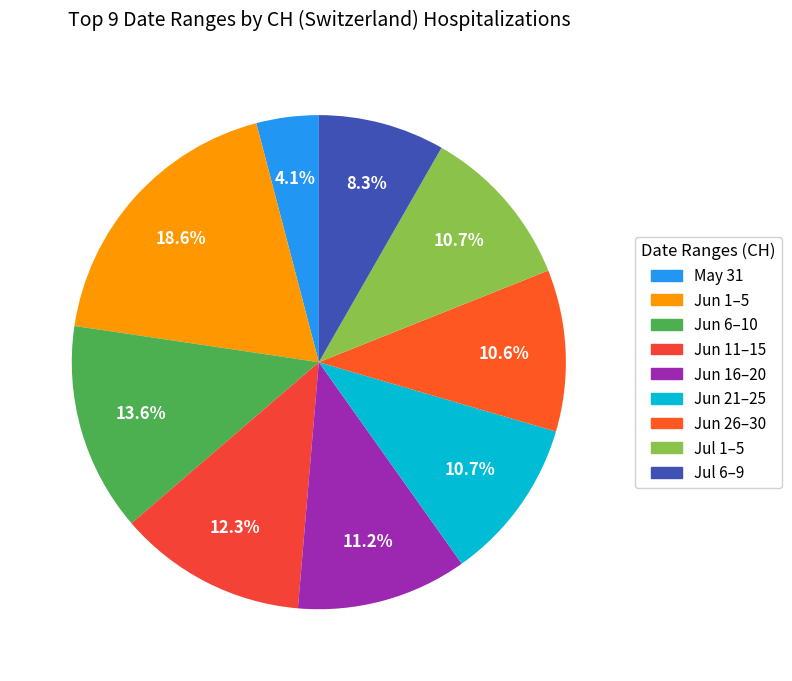

How many segments does this pie chart have?

9